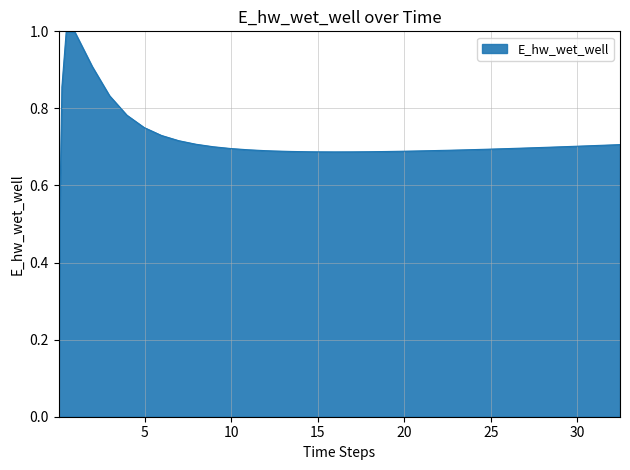

What is the greatest value displayed?

1.0